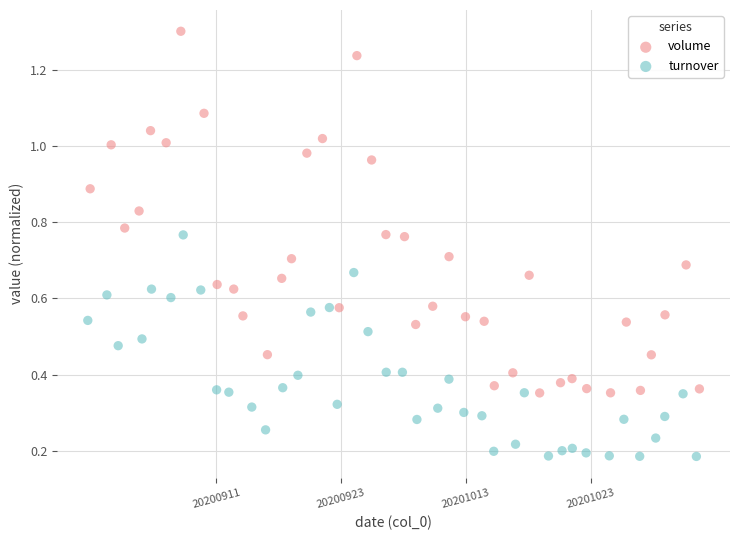

Which series reaches the minimum Y coordinate?

turnover